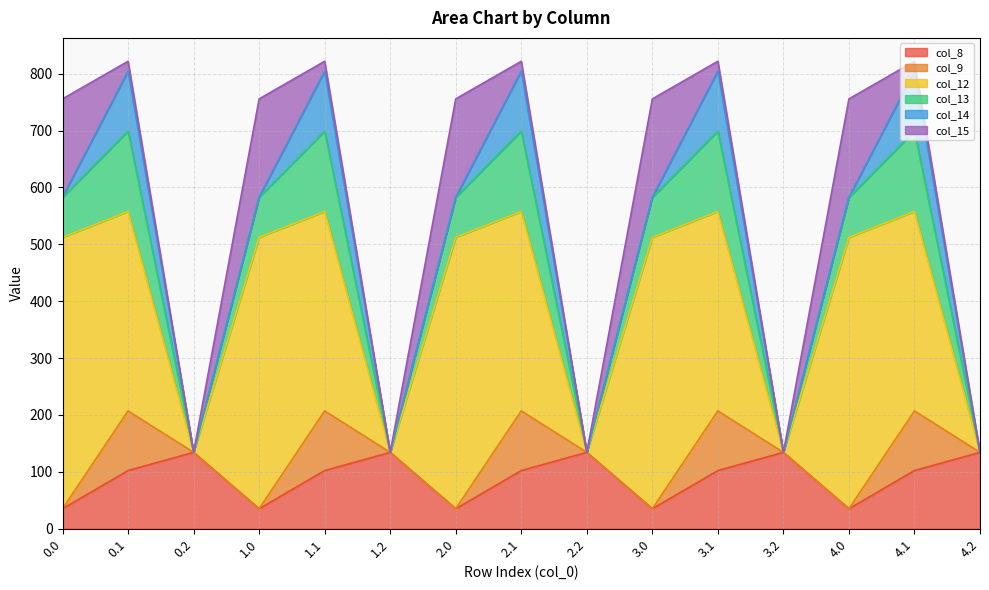

Which series changed the most between 0.1 and 1.2?

col_12